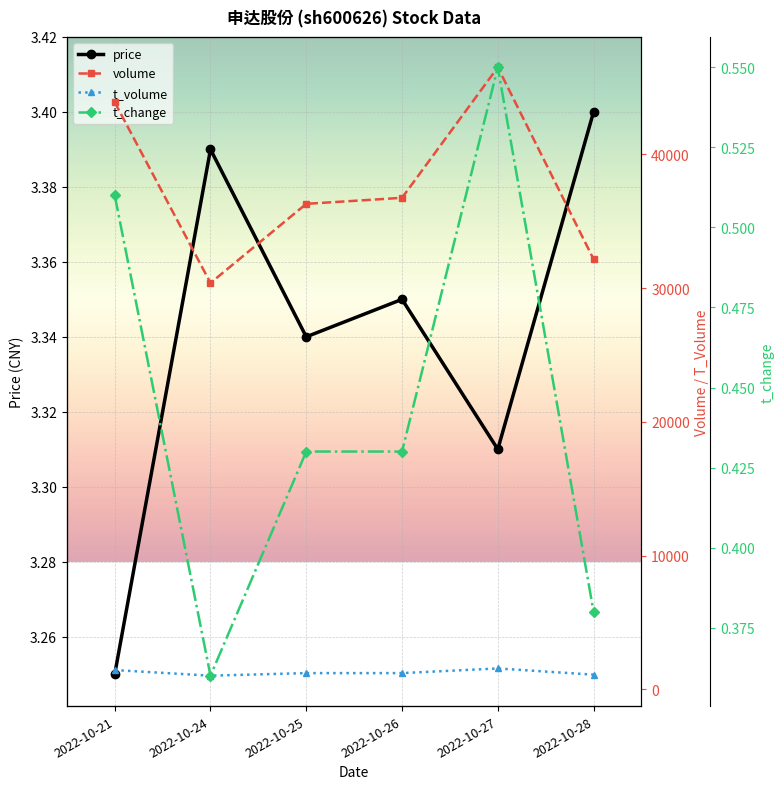

Reading left to right, what are all the values shown in this chart?

price: 3.2	3.4	3.3	3.4	3.3	3.4
volume: 43887.0	30378.0	36294.0	36744.0	46497.0	32156.0
t_volume: 1446.0	1026.0	1218.0	1218.0	1566.0	1101.0
t_change: 0.5	0.4	0.4	0.4	0.6	0.4